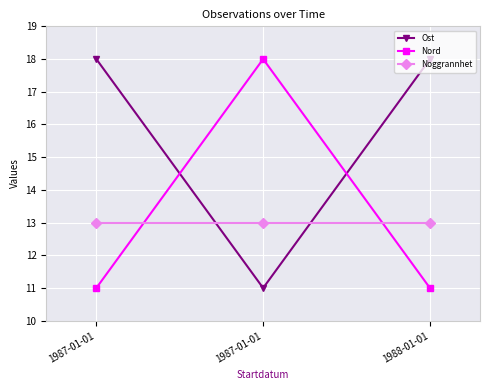

Which series has the largest range (max minus min)?

Ost